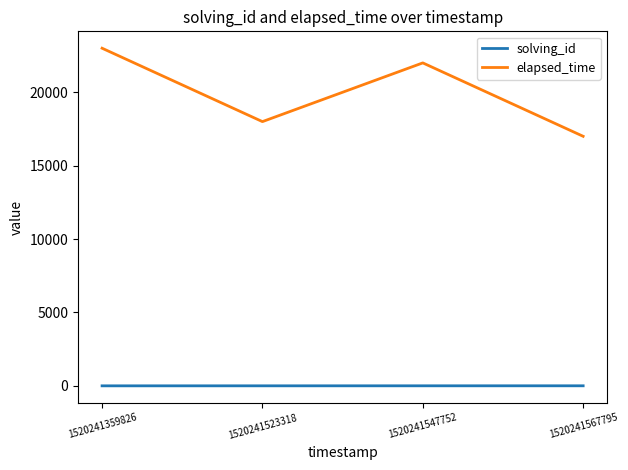

What is the average value of the elapsed_time series?

20000